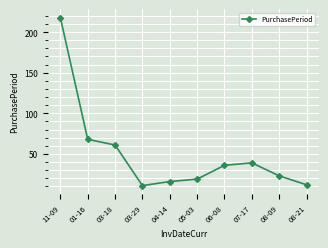

True or false: the data has more than 0 interior local peaks.

True